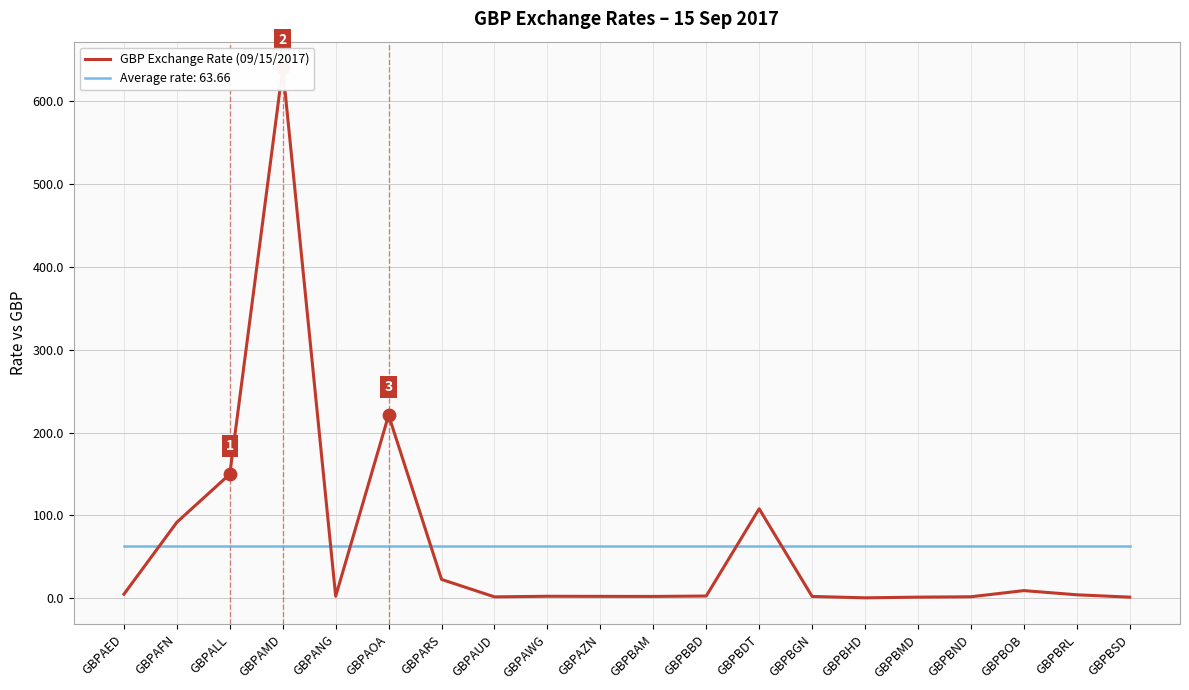

What is the ratio of the value at GBPANG to the value at GBPBSD?

1.8